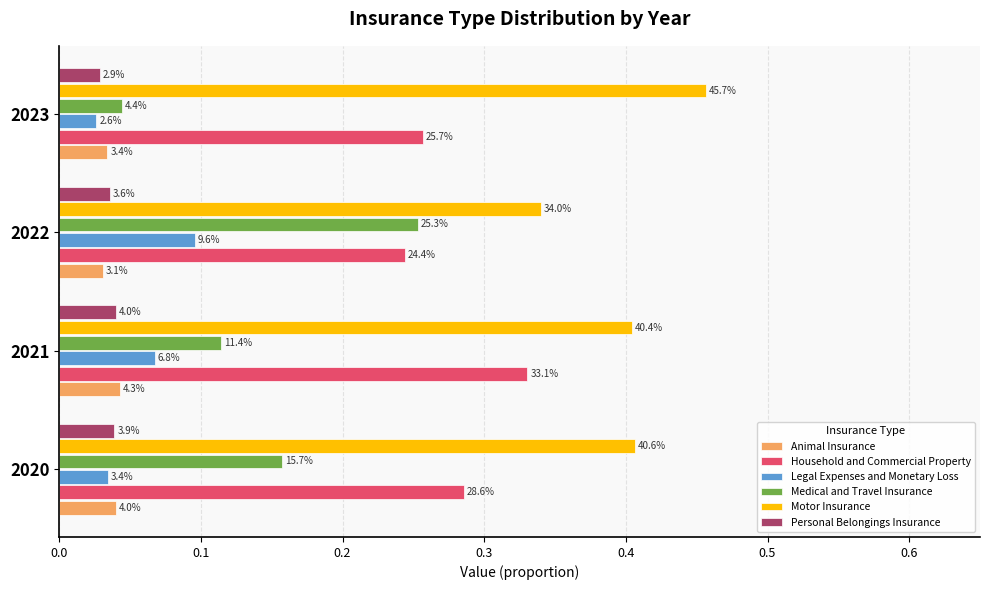

What are all the series names shown in the legend?

Animal Insurance, Household and Commercial Property, Legal Expenses and Monetary Loss, Medical and Travel Insurance, Motor Insurance, Personal Belongings Insurance